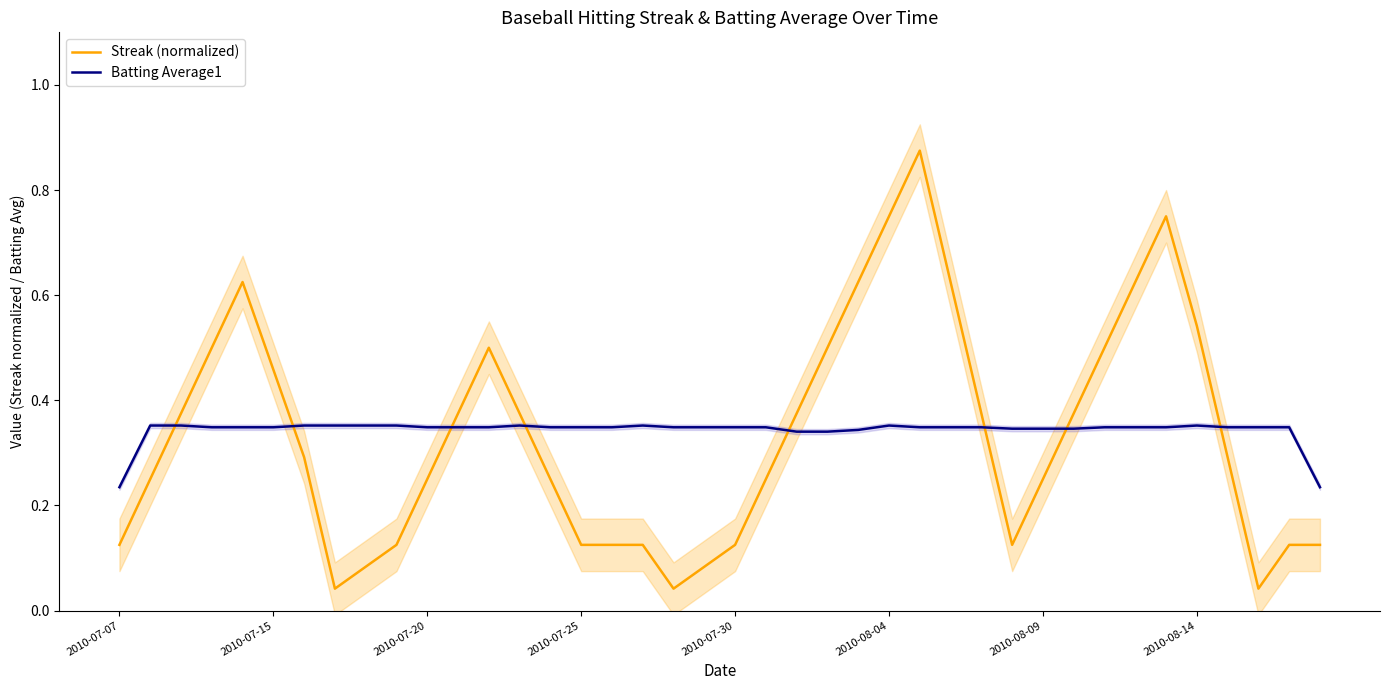

True or false: Batting Average1 and Streak (normalized) cross at least once.

True